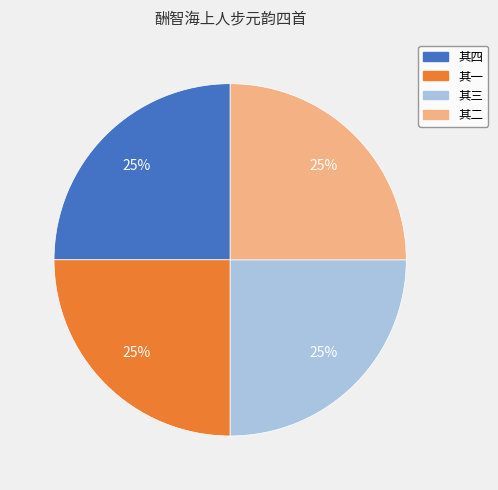

Is there any slice that represents more than half of the pie?

No